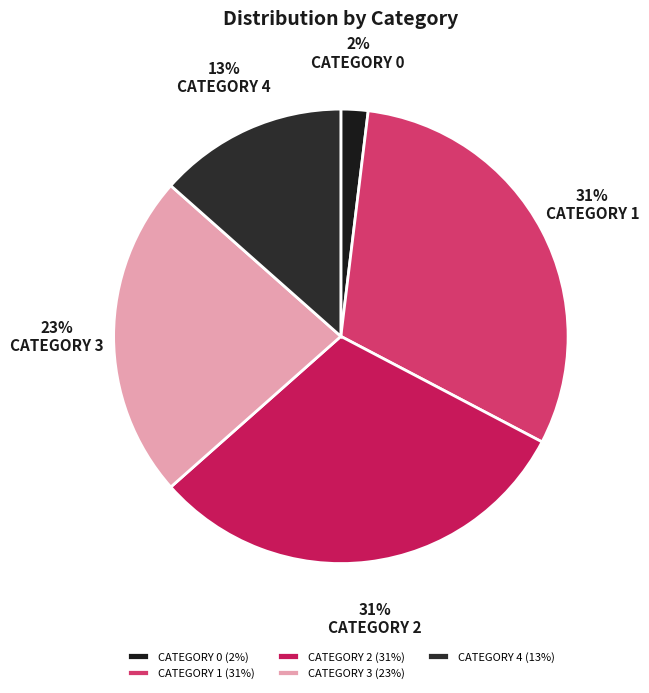

Does any single category account for the majority?

No